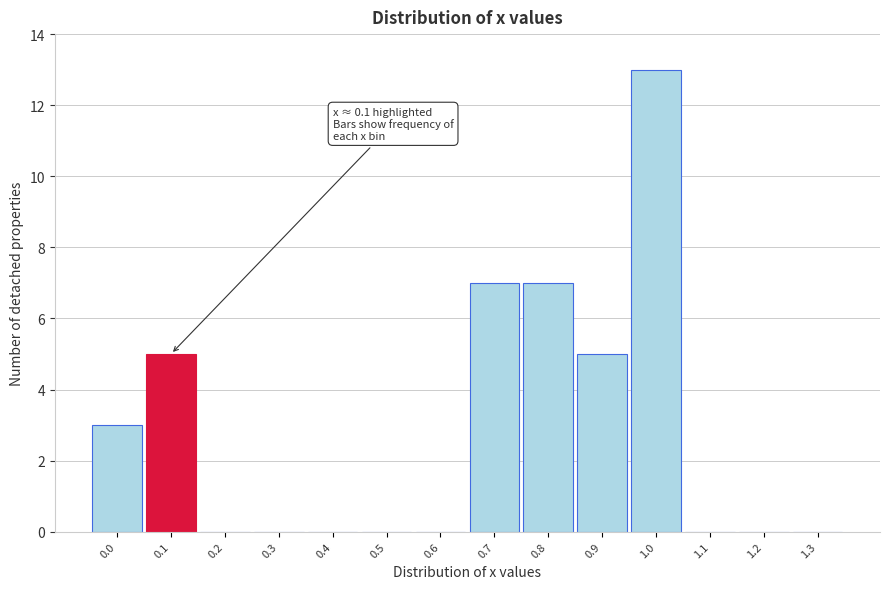

Which range on the x-axis has the tallest bar?

0.95 to 1.05